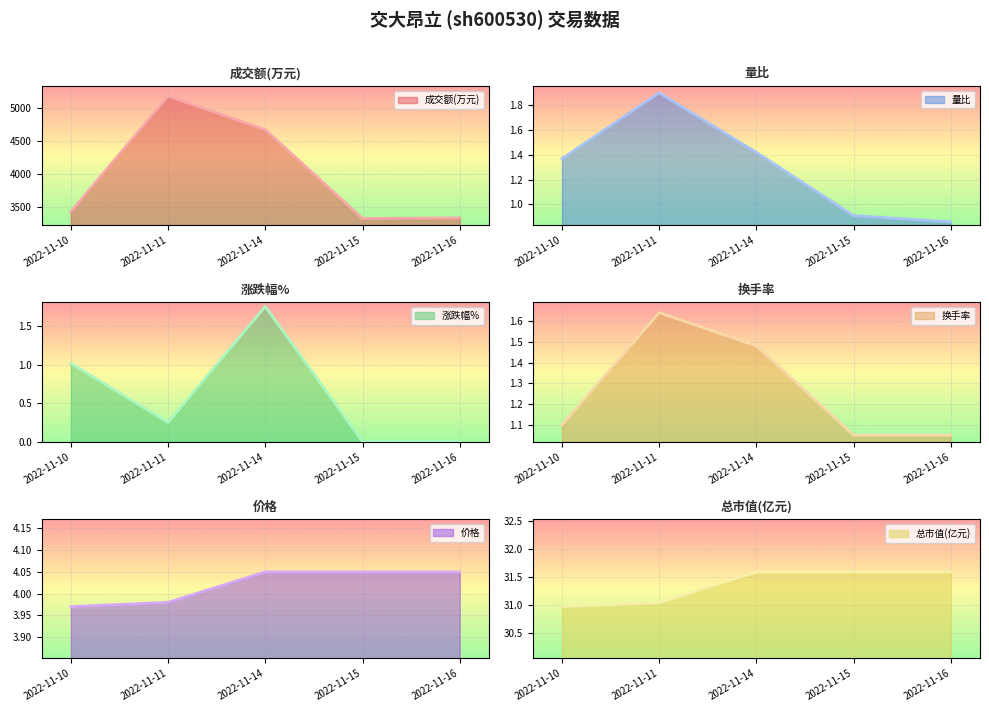

What is the difference between the second highest and second lowest values in the 量比 series?

0.5